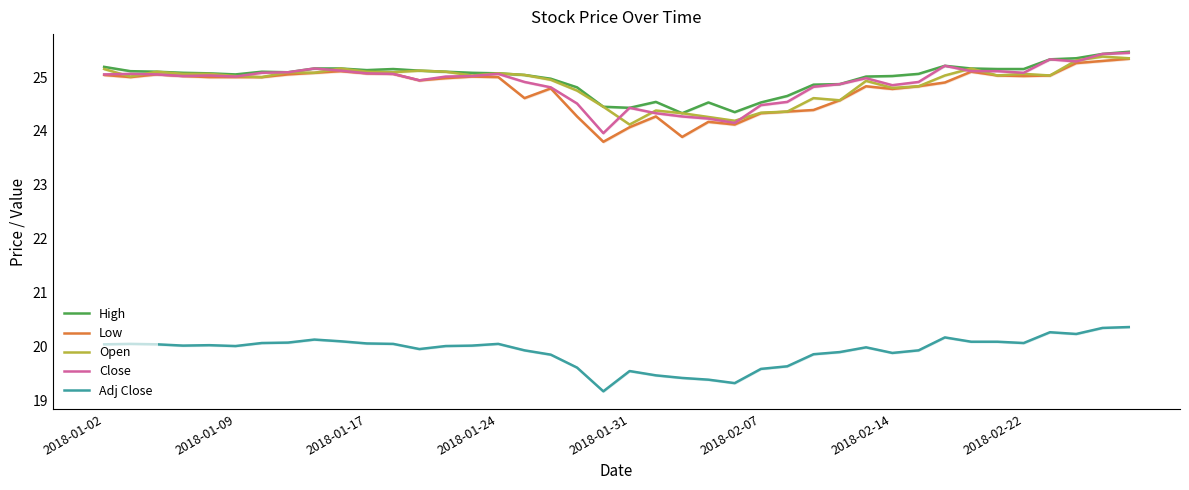

What is the average value of the Open series?

24.9